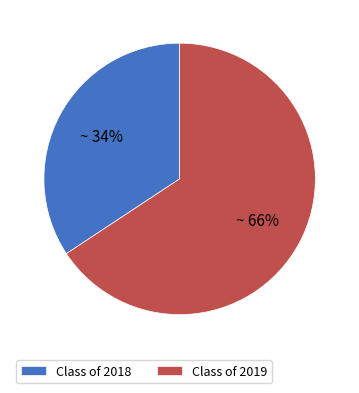

Which category accounts for the majority?

Class of 2019